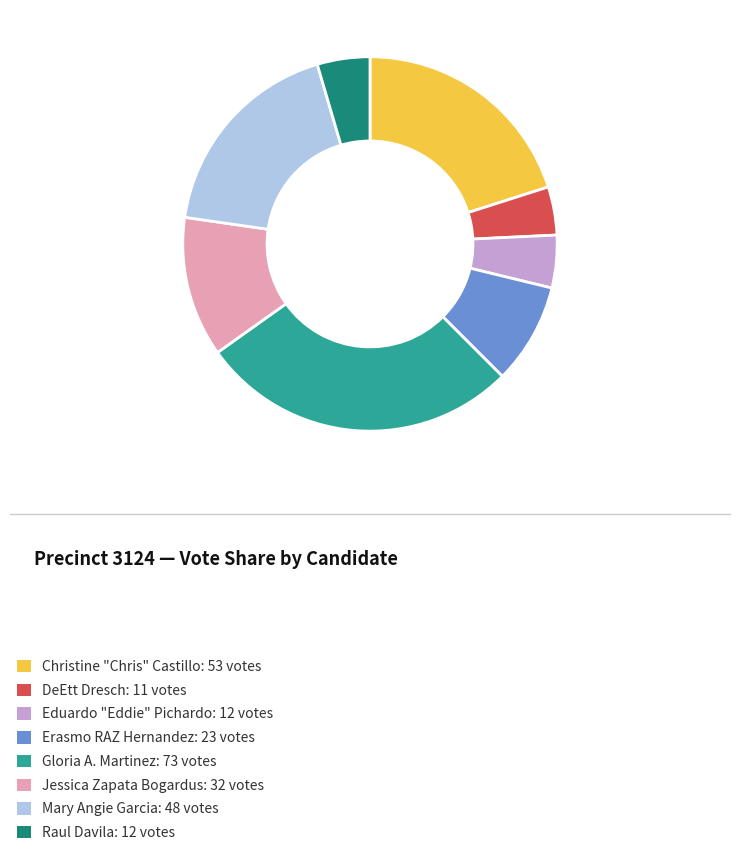

Does Mary Angie Garcia: 48 votes represent more than half of the total?

No